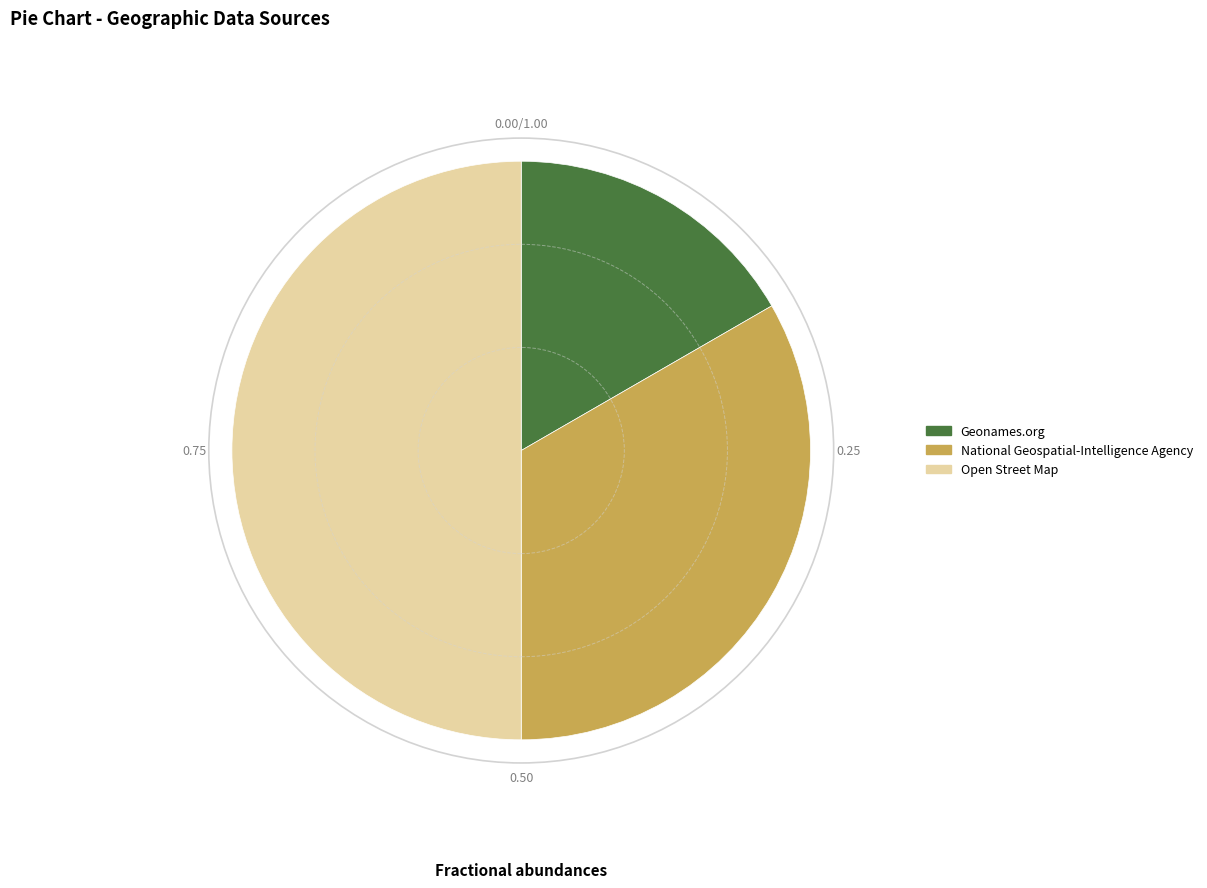

What is the ratio of the value at Open Street Map to the value at Geonames.org?

3.0